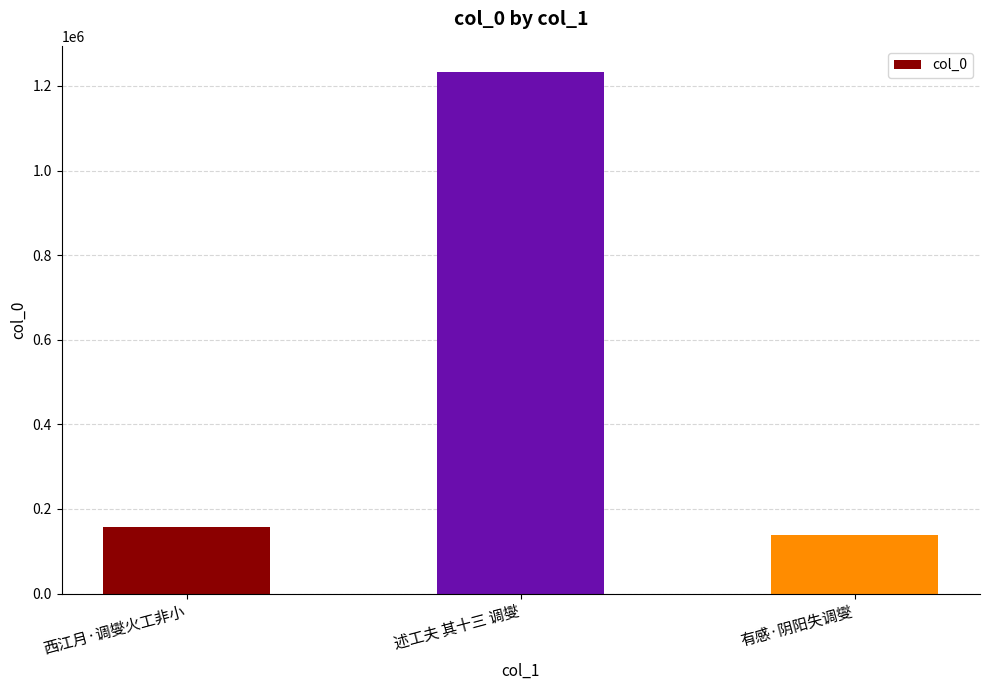

At which label is the value closest to 686281?

西江月·调燮火工非小